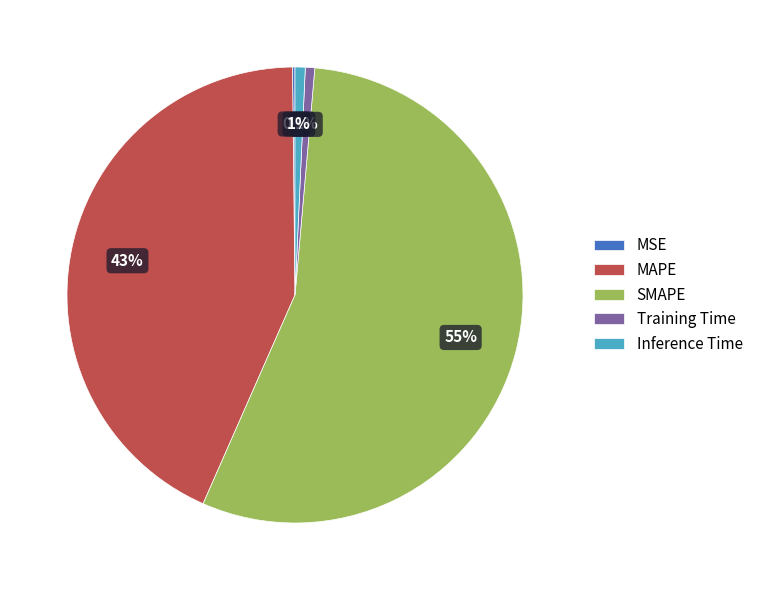

What is the largest slice in the pie chart?

SMAPE